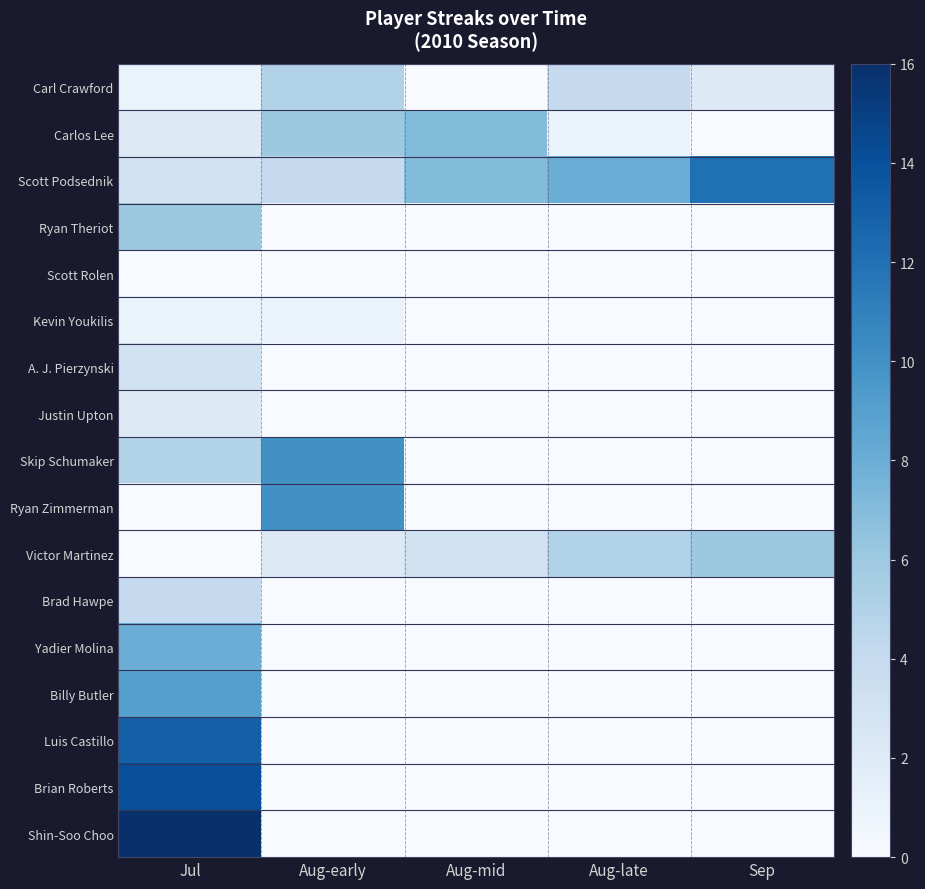

Reading right to left, extract all data points from this chart.

Carl Crawford: Sep=2	Aug-late=4	Aug-mid=0	Aug-early=5	Jul=1
Carlos Lee: Sep=0	Aug-late=1	Aug-mid=7	Aug-early=6	Jul=2
Scott Podsednik: Sep=12	Aug-late=8	Aug-mid=7	Aug-early=4	Jul=3
Ryan Theriot: Sep=0	Aug-late=0	Aug-mid=0	Aug-early=0	Jul=6
Scott Rolen: Sep=0	Aug-late=0	Aug-mid=0	Aug-early=0	Jul=0
Kevin Youkilis: Sep=0	Aug-late=0	Aug-mid=0	Aug-early=1	Jul=1
A. J. Pierzynski: Sep=0	Aug-late=0	Aug-mid=0	Aug-early=0	Jul=3
Justin Upton: Sep=0	Aug-late=0	Aug-mid=0	Aug-early=0	Jul=2
Skip Schumaker: Sep=0	Aug-late=0	Aug-mid=0	Aug-early=10	Jul=5
Ryan Zimmerman: Sep=0	Aug-late=0	Aug-mid=0	Aug-early=10	Jul=0
Victor Martinez: Sep=6	Aug-late=5	Aug-mid=3	Aug-early=2	Jul=0
Brad Hawpe: Sep=0	Aug-late=0	Aug-mid=0	Aug-early=0	Jul=4
Yadier Molina: Sep=0	Aug-late=0	Aug-mid=0	Aug-early=0	Jul=8
Billy Butler: Sep=0	Aug-late=0	Aug-mid=0	Aug-early=0	Jul=9
Luis Castillo: Sep=0	Aug-late=0	Aug-mid=0	Aug-early=0	Jul=13
Brian Roberts: Sep=0	Aug-late=0	Aug-mid=0	Aug-early=0	Jul=14
Shin-Soo Choo: Sep=0	Aug-late=0	Aug-mid=0	Aug-early=0	Jul=16